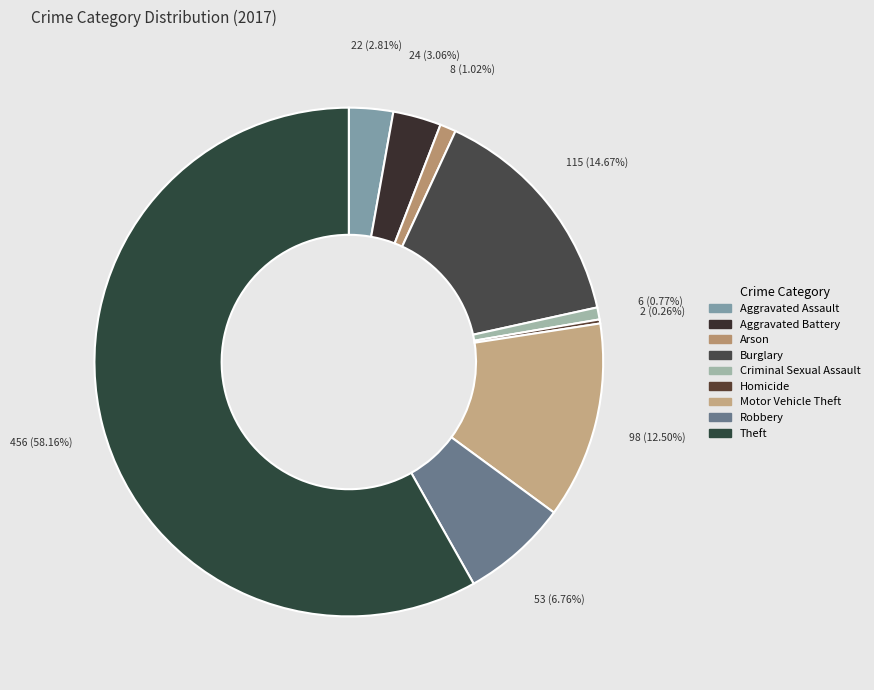

Which has a higher value, Aggravated Assault or Burglary?

Burglary